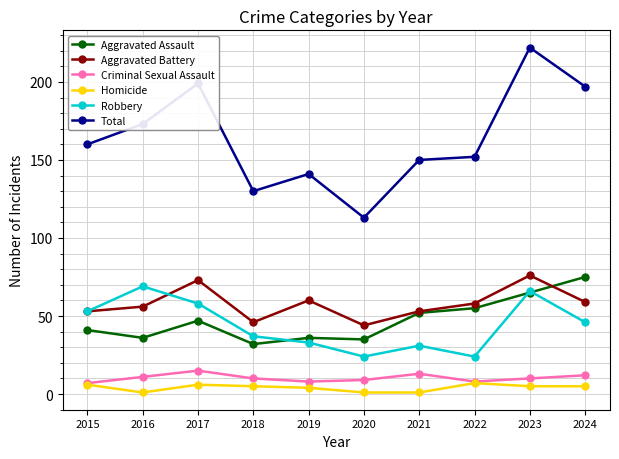

True or false: Robbery has more than 2 points higher than both neighbors.

True